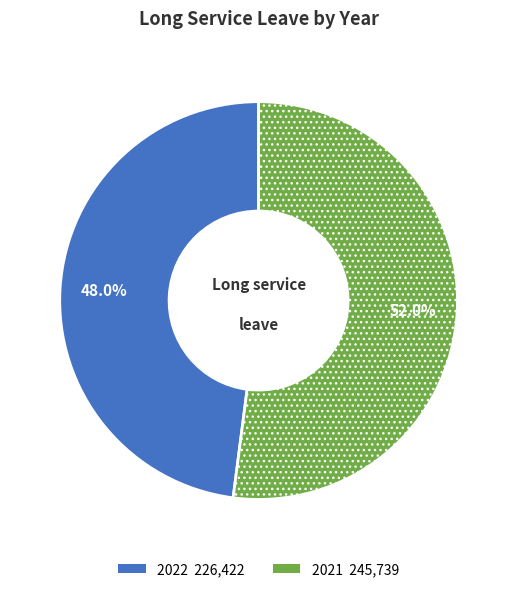

Is there any slice that represents more than half of the pie?

Yes